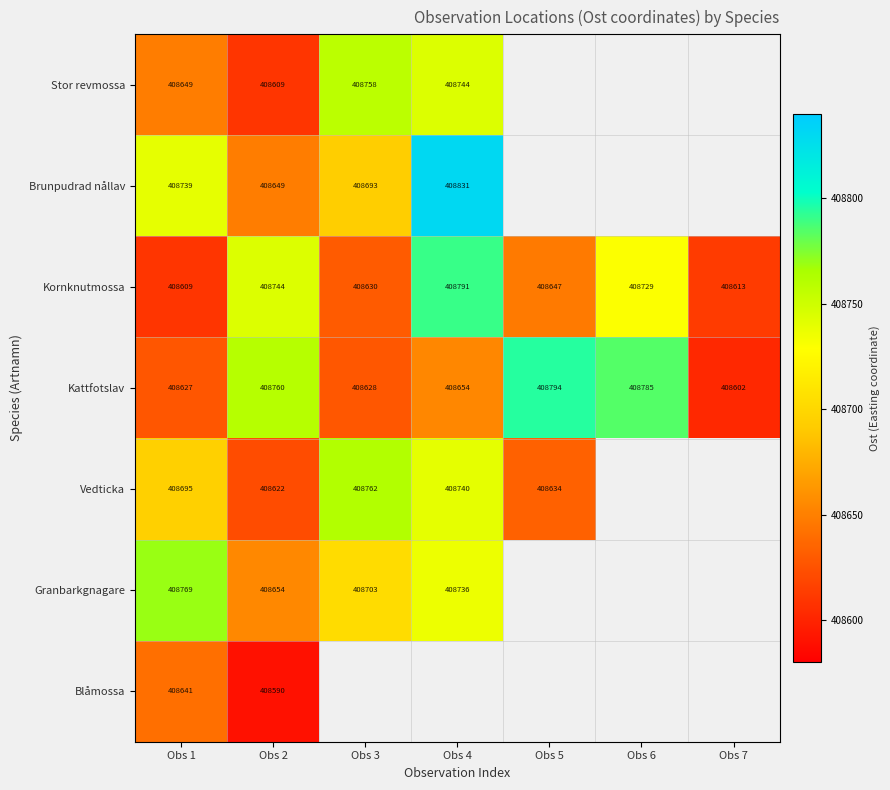

Is the value of Kattfotslav at Obs 3 greater than the value of Kornknutmossa at Obs 1?

Yes